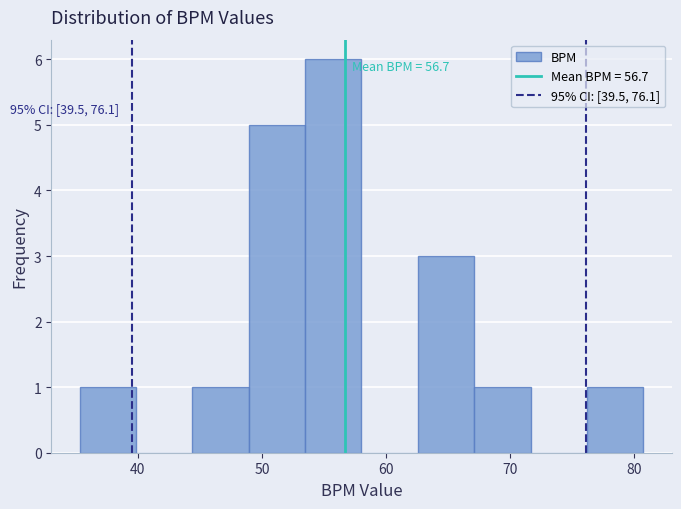

Which range on the x-axis has the tallest bar?

53 to 58